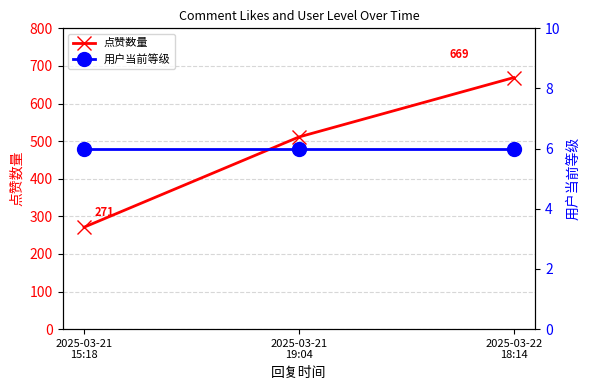

What is the sum of all 用户当前等级 values?

18